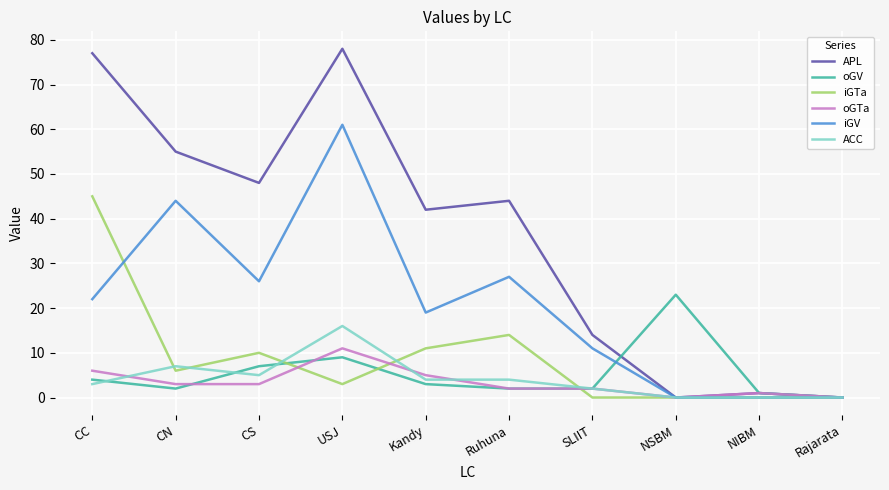

What position from the left is CS?

3